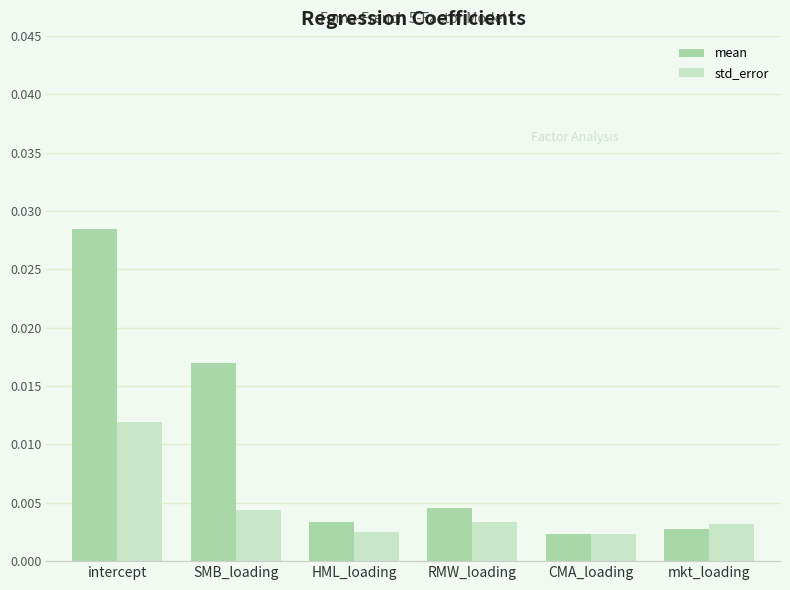

Rank the series by their average value, from lowest to highest.

std_error, mean